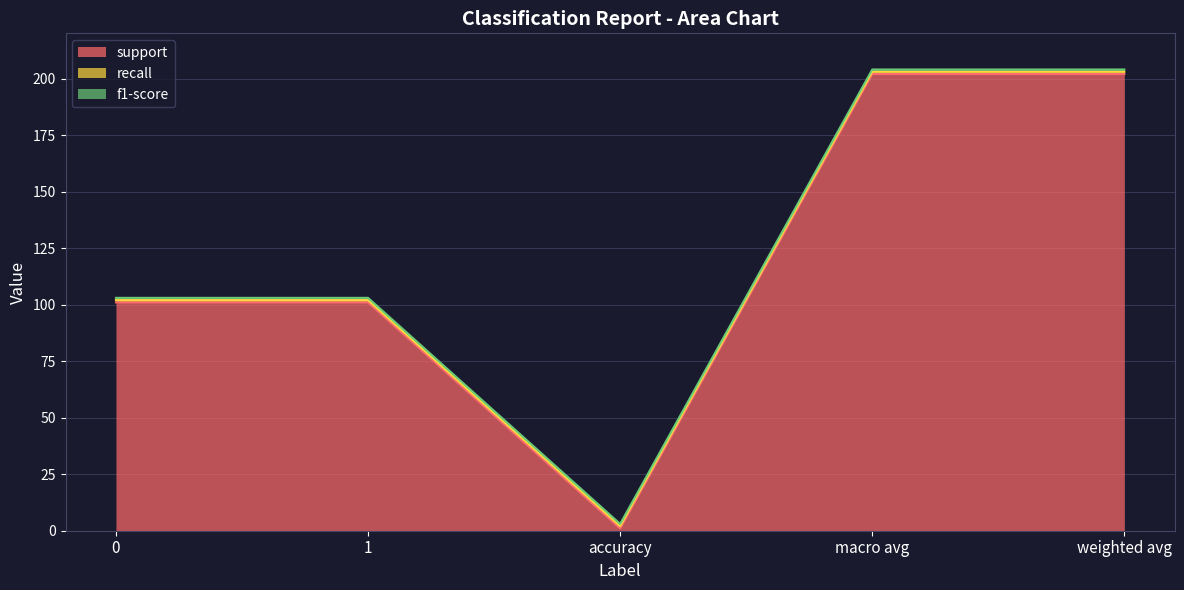

What is the label of the 3rd point from the right?

accuracy